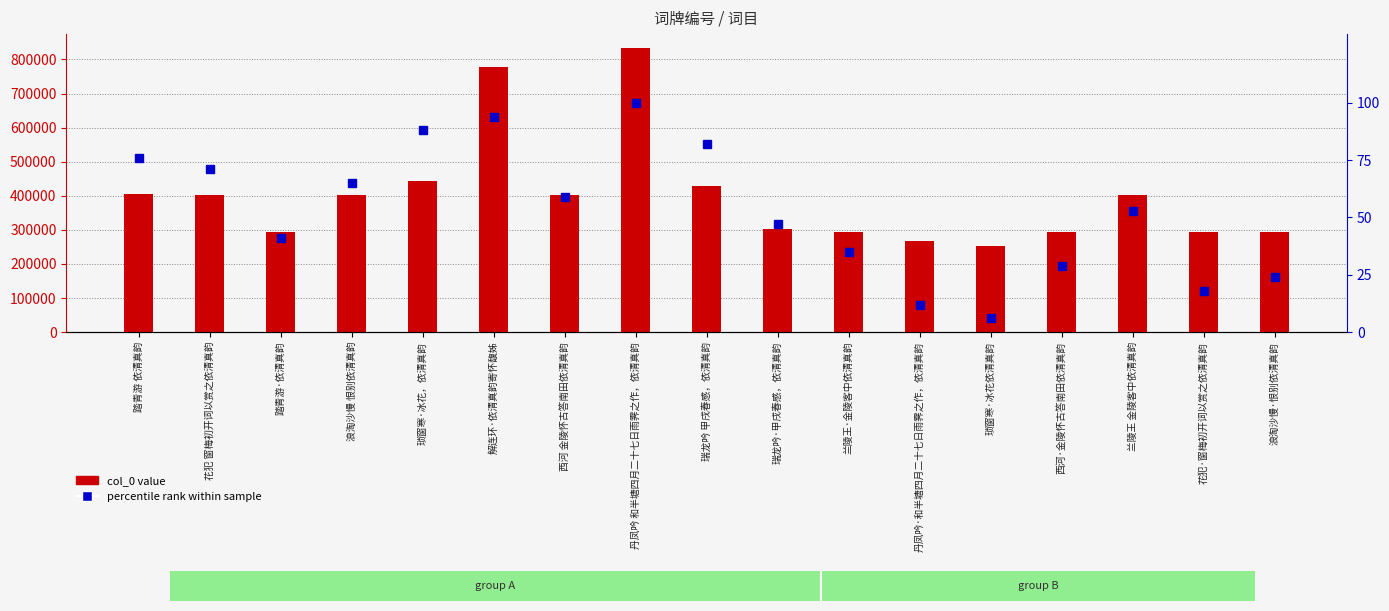

At which category does the chart reach its minimum across all series?

琐窗寒·冰花依清真韵